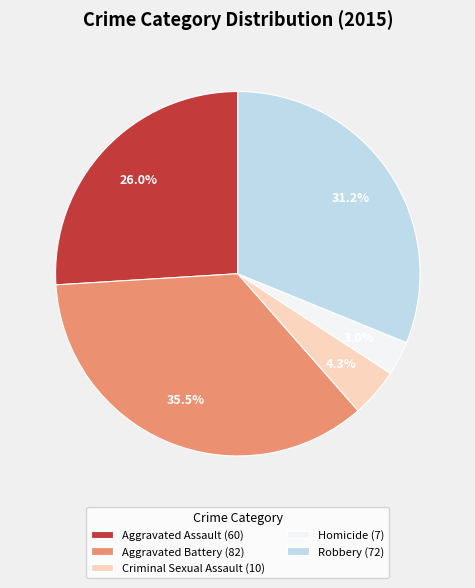

Is there a majority slice in this chart?

No